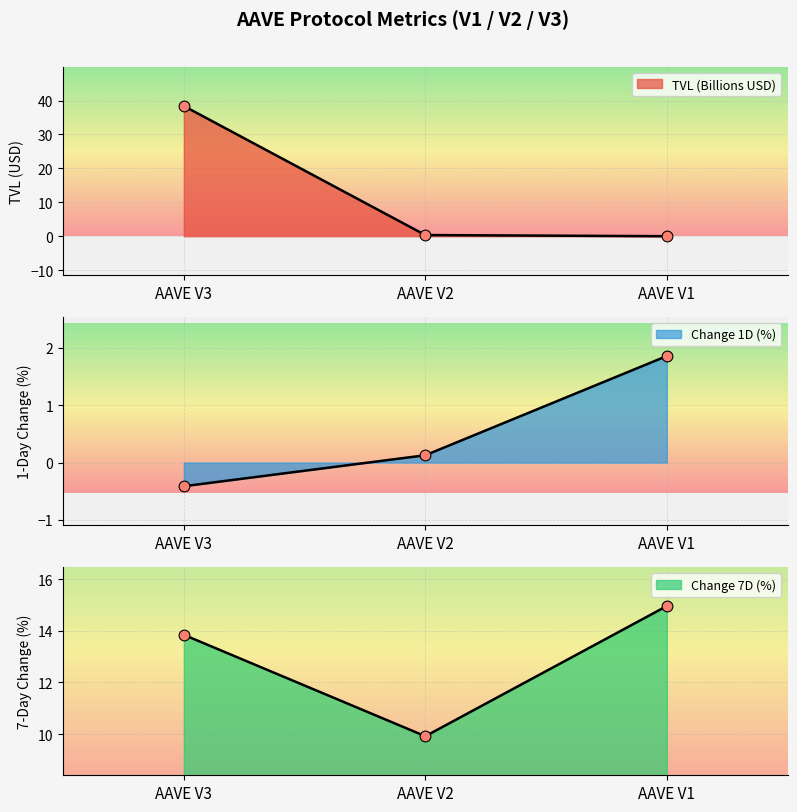

Which series has the largest total across all categories?

TVL (Billions)